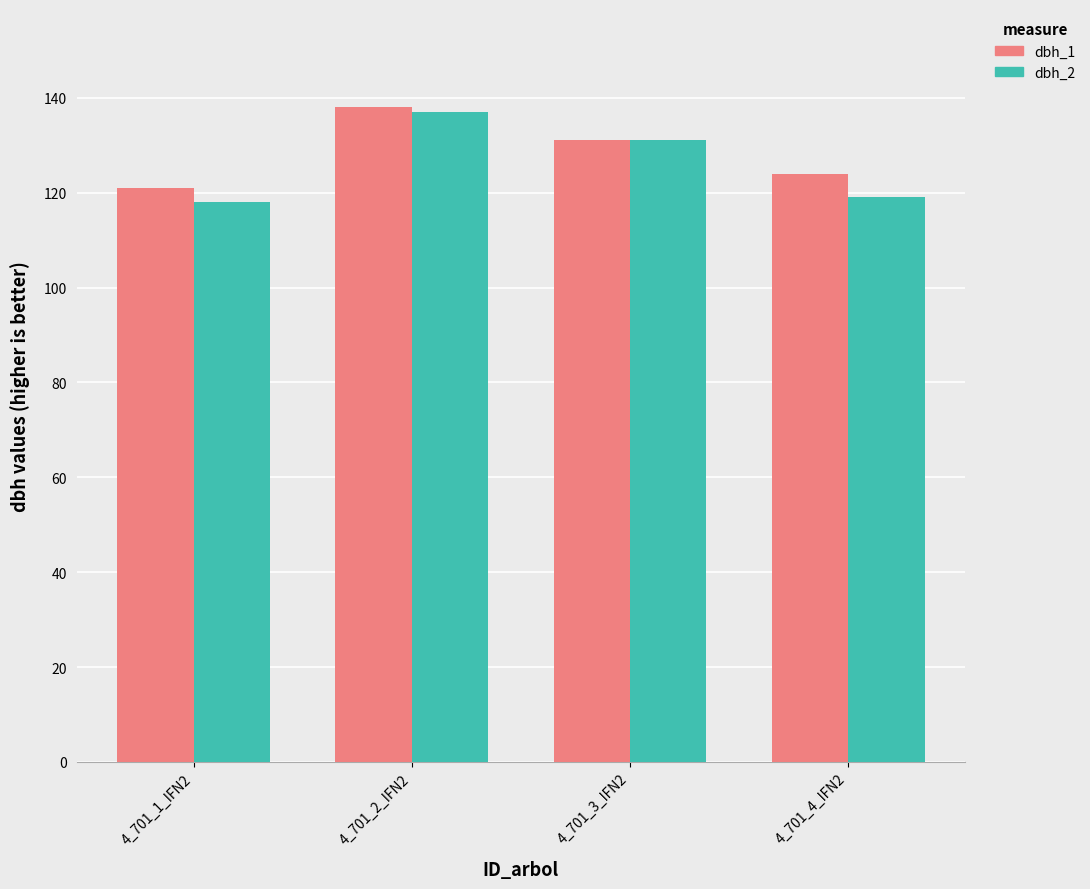

What is the spread (max minus min) of values at 4_701_1_IFN2?

3